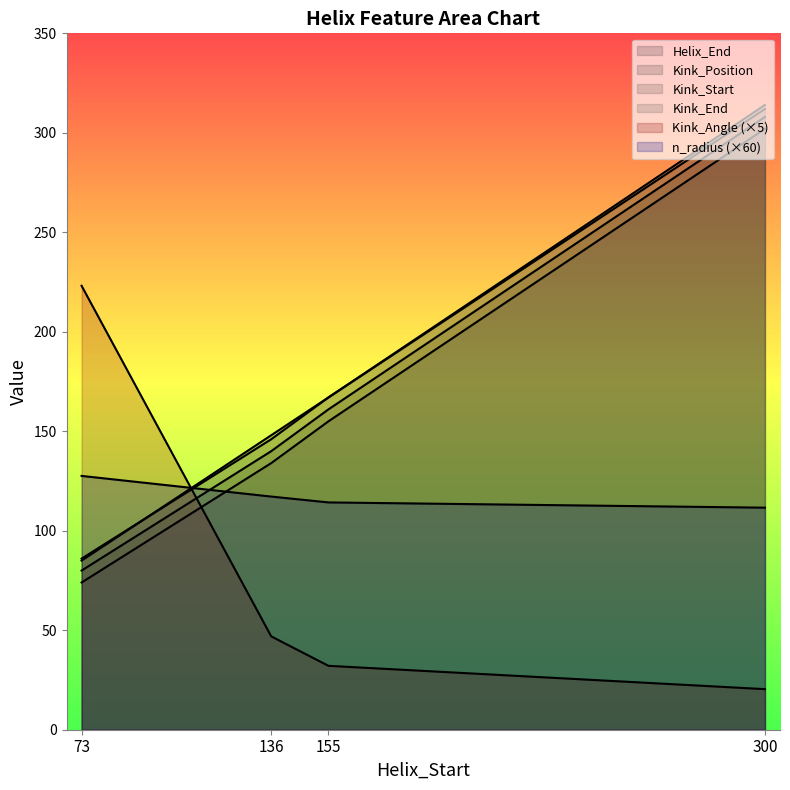

At which label is Kink_Start closest to 188?

155